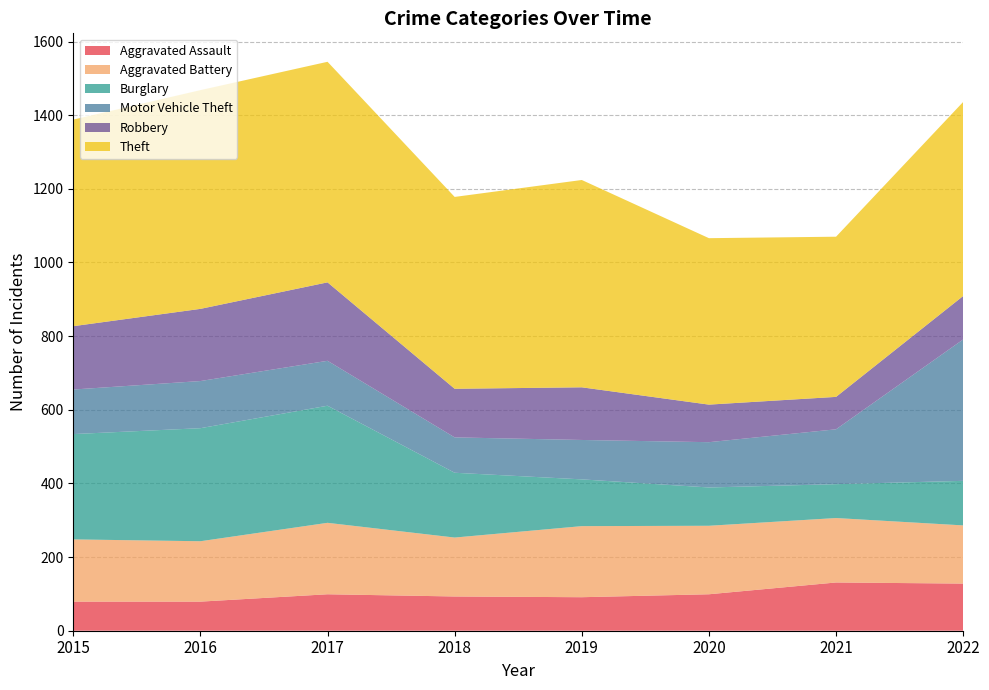

Reading left to right, extract all data points from this chart.

Aggravated Assault: 2015=79	2016=79	2017=99	2018=93	2019=91	2020=99	2021=131	2022=128
Aggravated Battery: 2015=169	2016=164	2017=194	2018=160	2019=193	2020=186	2021=175	2022=158
Burglary: 2015=286	2016=307	2017=318	2018=176	2019=127	2020=104	2021=92	2022=121
Motor Vehicle Theft: 2015=121	2016=128	2017=122	2018=96	2019=107	2020=123	2021=149	2022=384
Robbery: 2015=172	2016=196	2017=213	2018=132	2019=143	2020=102	2021=88	2022=118
Theft: 2015=561	2016=594	2017=599	2018=521	2019=563	2020=452	2021=435	2022=527